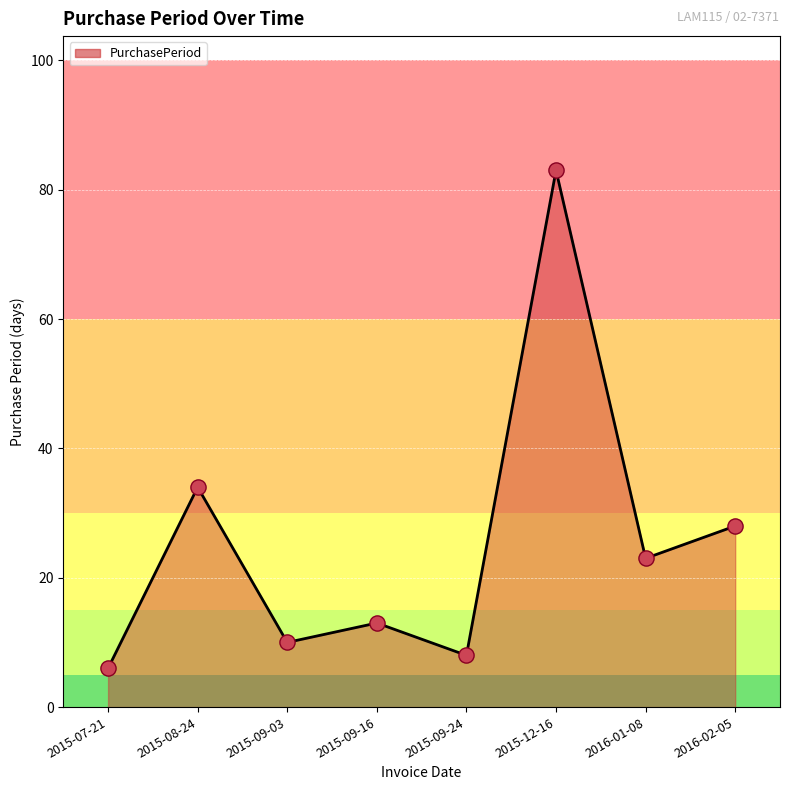

What is the ratio of the value at 2016-02-05 to the value at 2015-12-16?

0.3